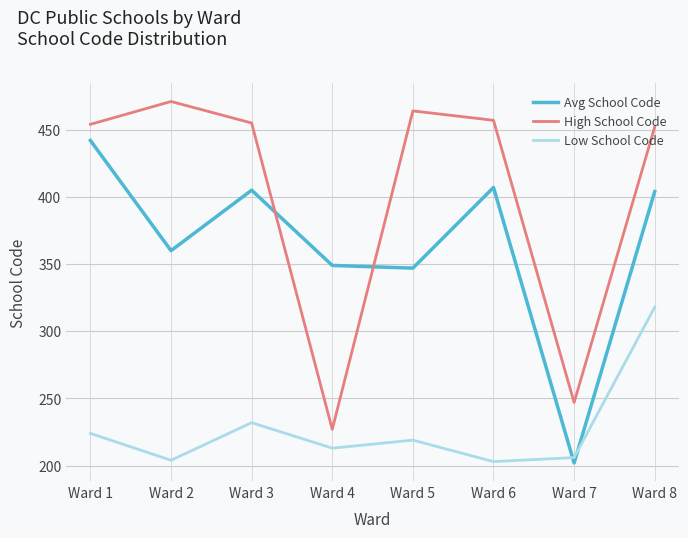

List the series in order of their overall mean, highest first.

High School Code, Avg School Code, Low School Code